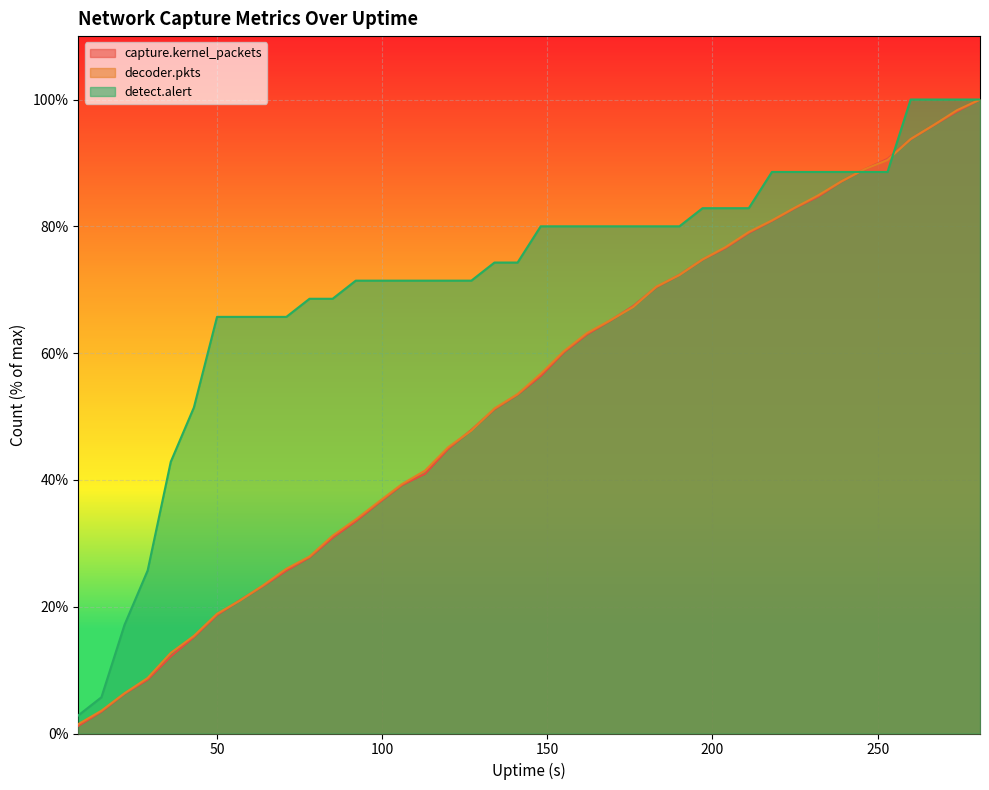

Which series changed the most between 22 and 64?

detect.alert